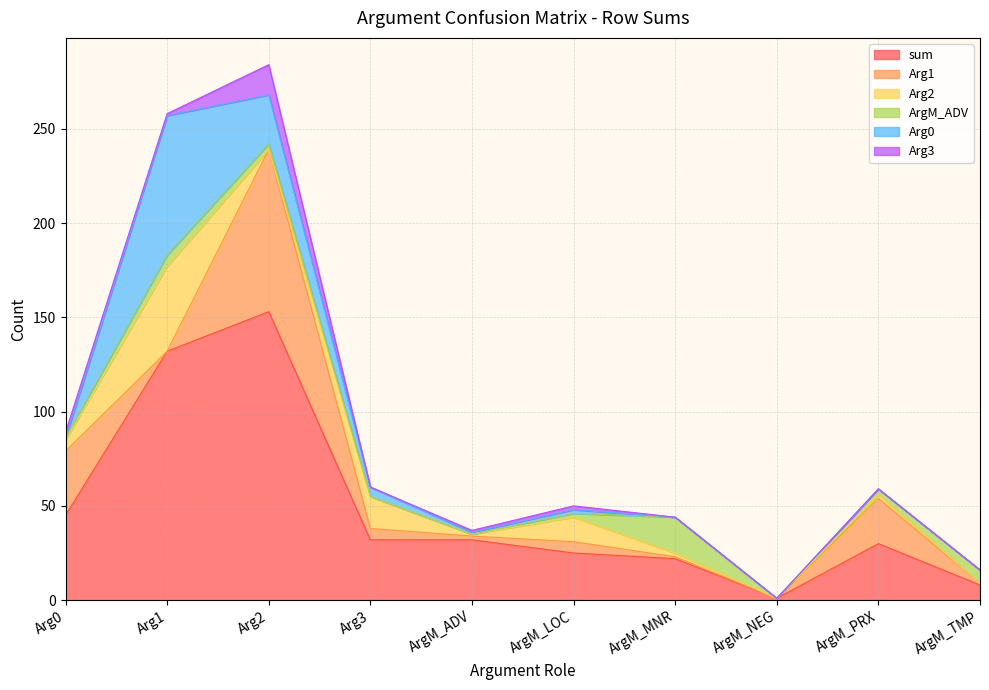

Is it true that ArgM_ADV equals 7 at ArgM_TMP?

True